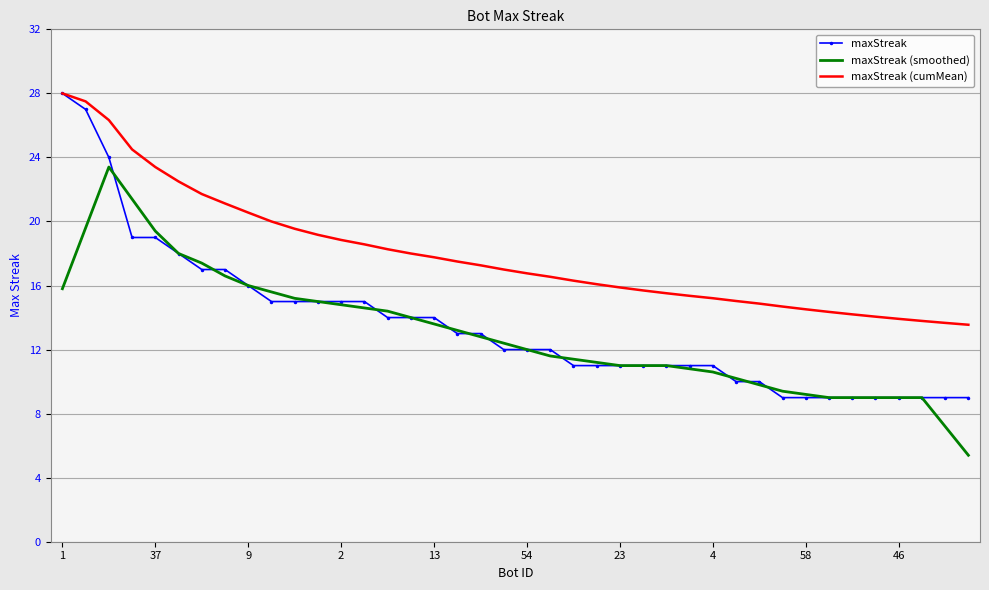

Count the number of categories in the chart.

40